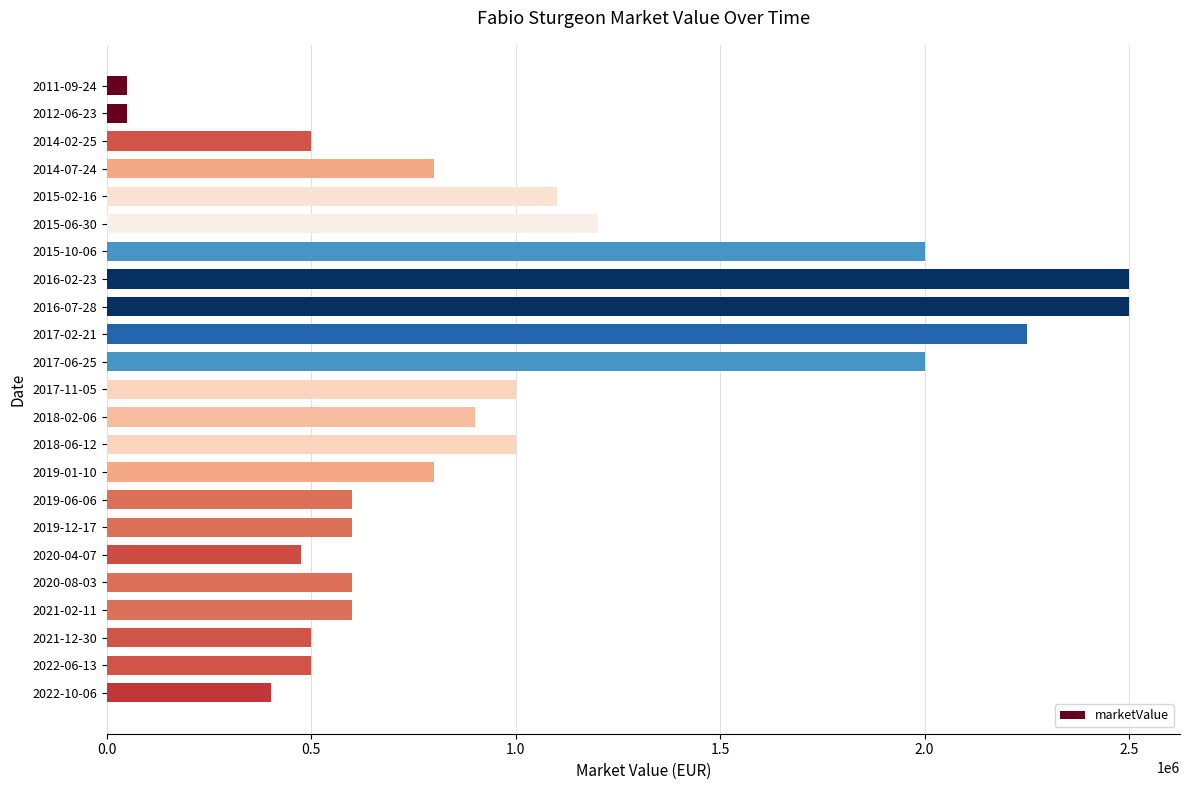

What is the label of the 1st bar from the bottom?

2022-10-06